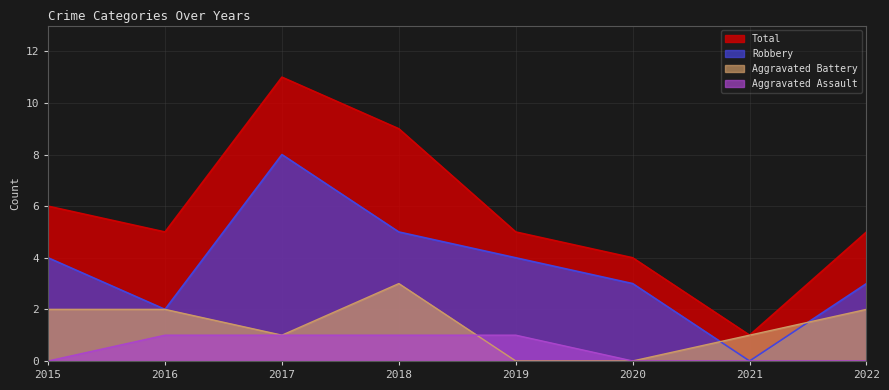

Reading left to right, what are all the values shown in this chart?

Aggravated Assault: 0	1	1	1	1	0	0	0
Aggravated Battery: 2	2	1	3	0	0	1	2
Robbery: 4	2	8	5	4	3	0	3
Total: 6	5	11	9	5	4	1	5